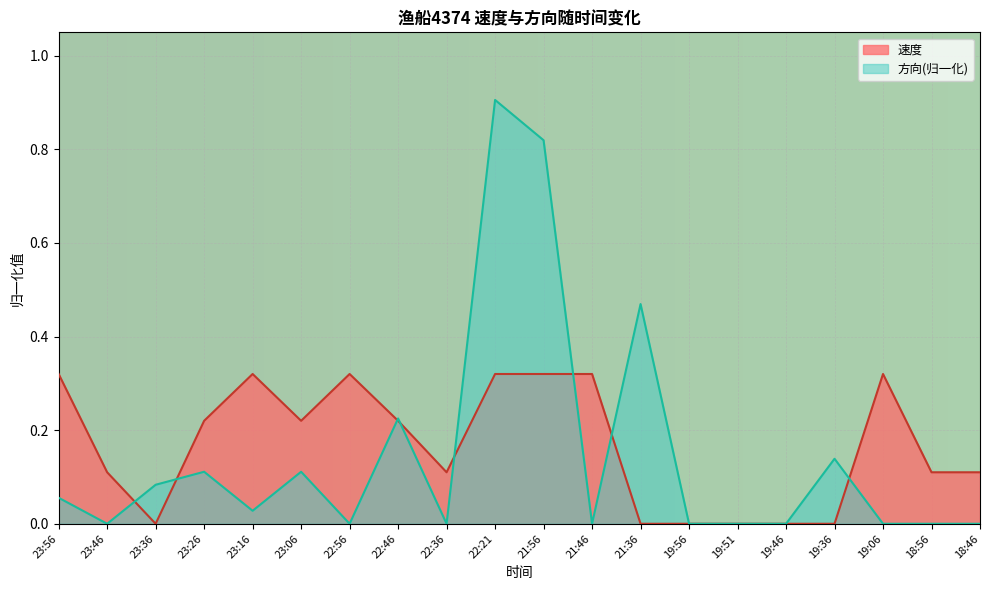

What is the difference between the 速度 values at 23:26 and 21:56?

0.1